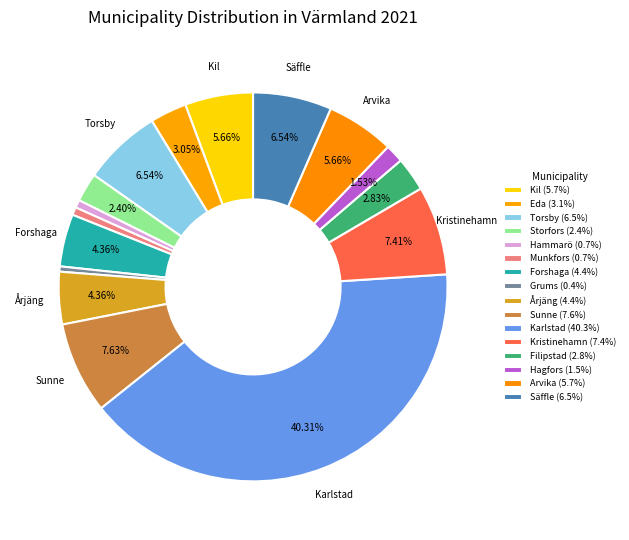

Which has a higher value, Arvika or Kil?

Arvika